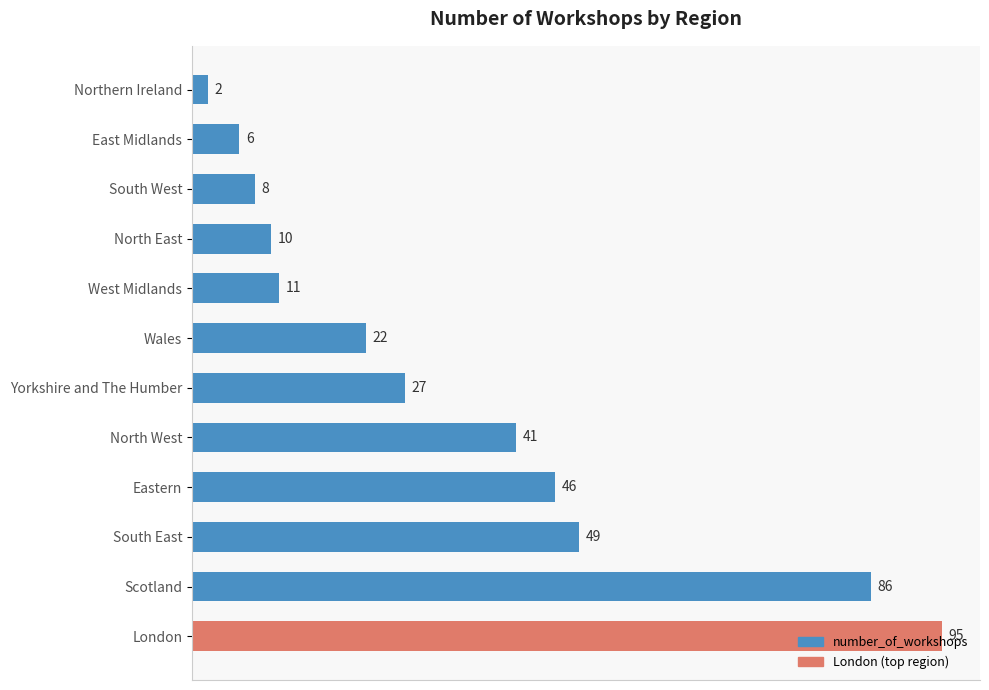

How many bars are there in total?

12